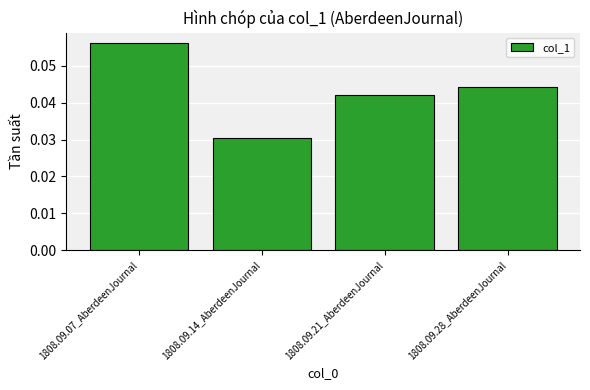

Does the chart contain stacked bars?

No